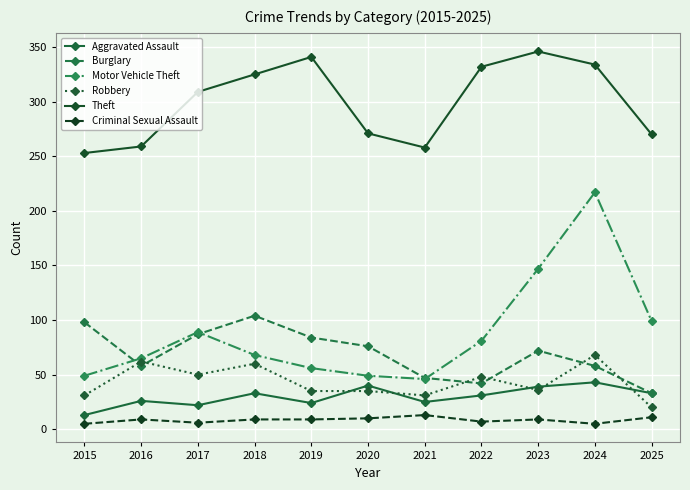

In Criminal Sexual Assault, how many points are lower than both neighbors (excluding endpoints)?

3